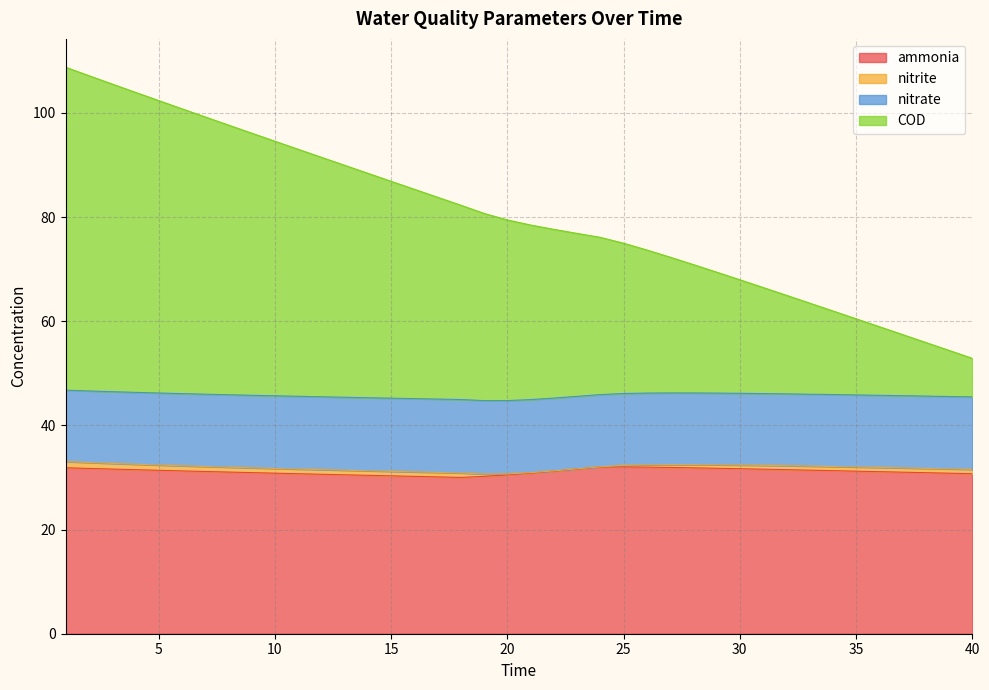

Is it true that ammonia equals 30.9 at 9?

True